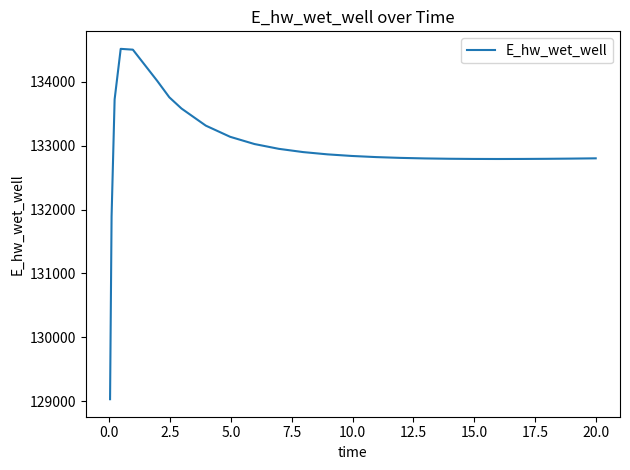

What is the maximum value shown in the chart?

134518.3